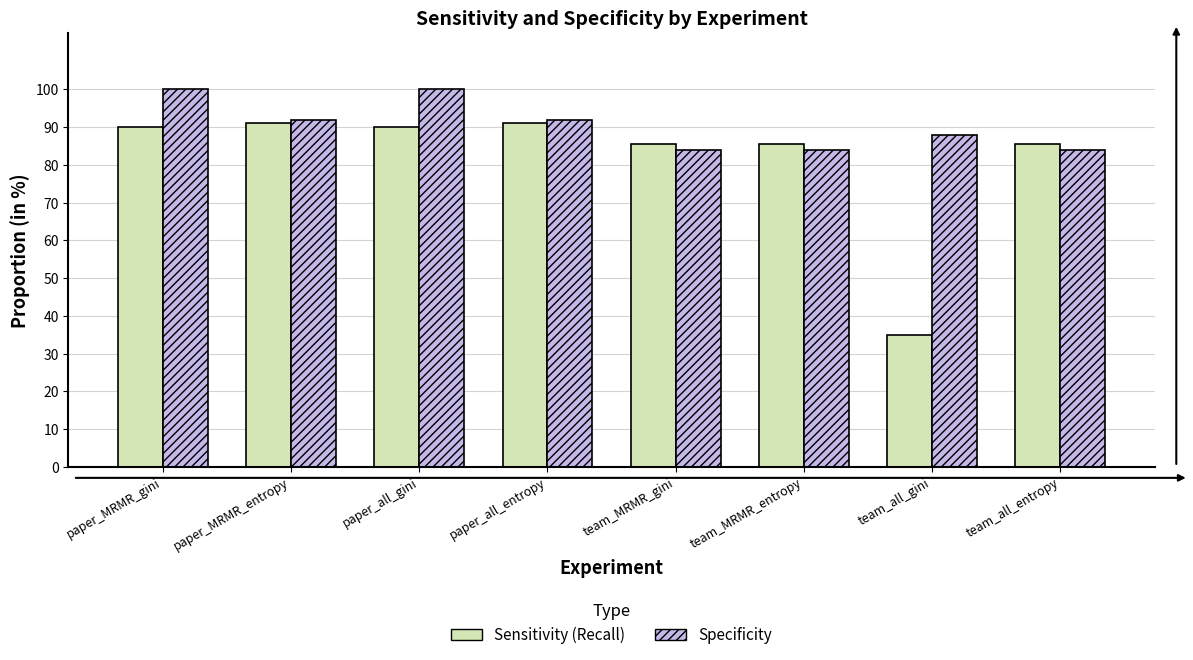

How many values in the Sensitivity (Recall) series exceed 89?

4